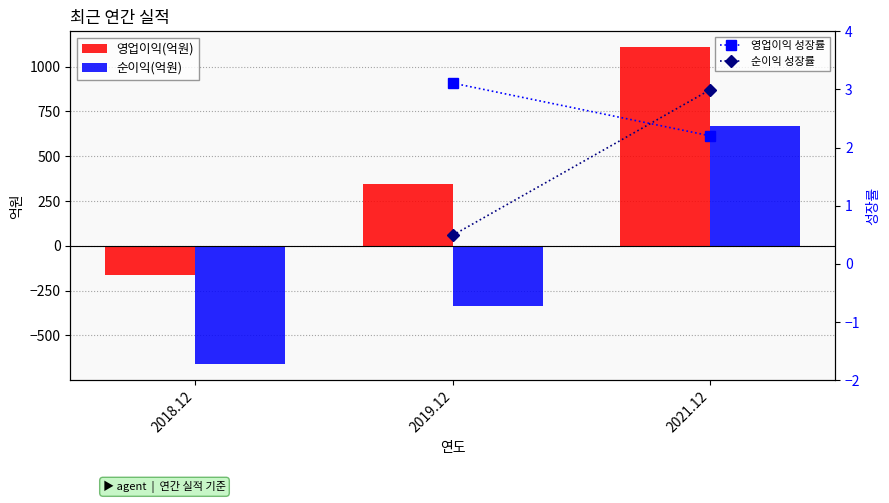

Between 2019.12 and 2021.12, which series saw the biggest shift?

순이익(억원)